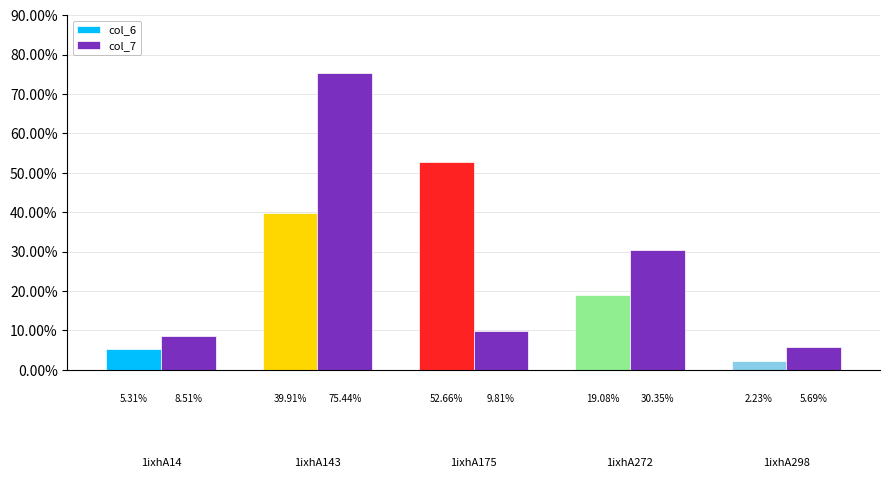

What is the difference between the second highest and second lowest values in the col_7 series?

21.8